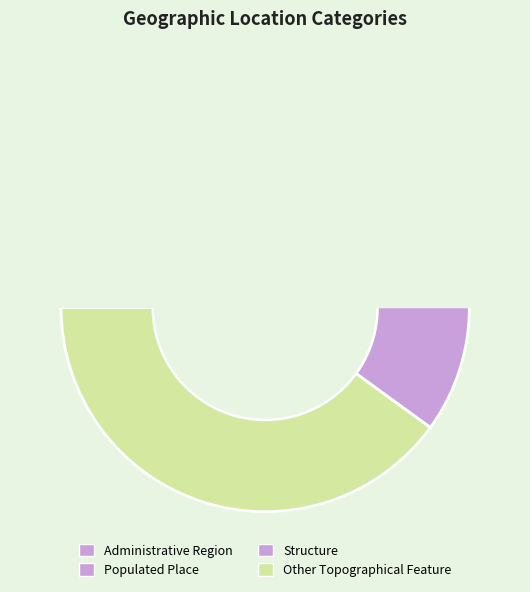

To the nearest percent, what percentage of the pie is Administrative Region?

10%